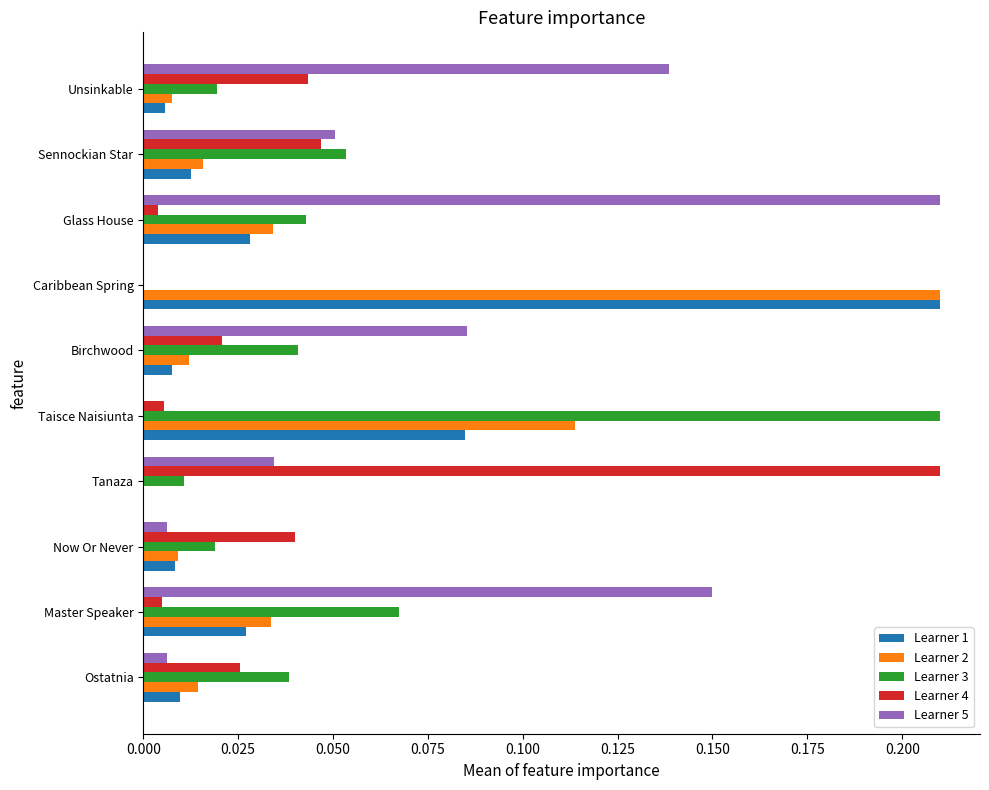

How many data points in Learner 2 are above 0?

9